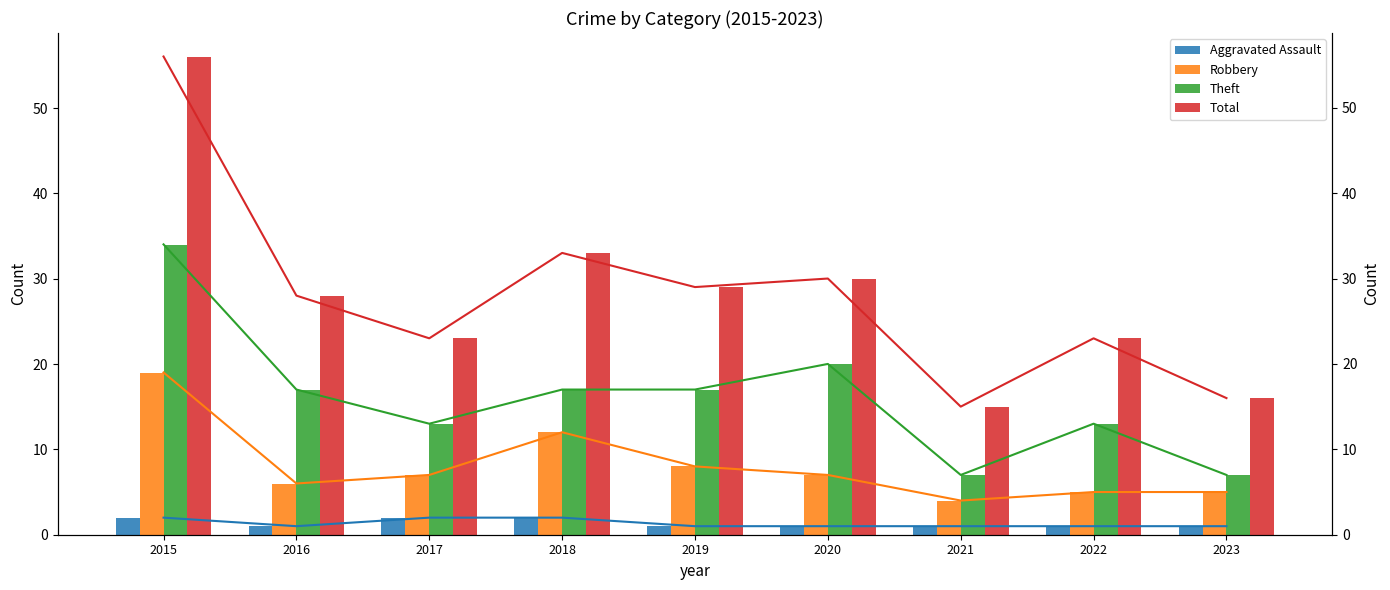

Does the chart contain stacked bars?

No